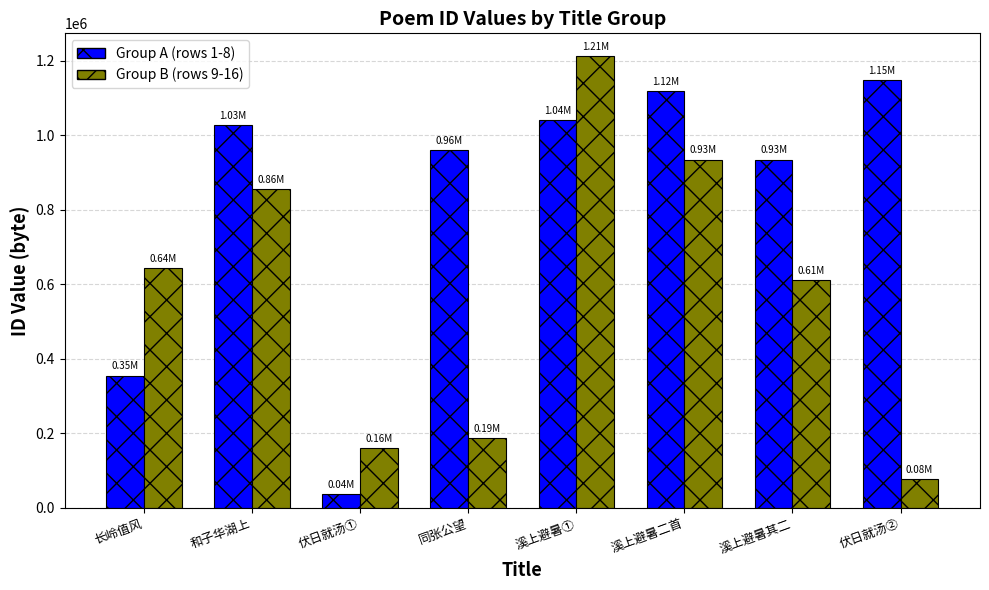

The Group B (rows 9-16) series shows 251561 at 溪上避暑二首. True or false?

False